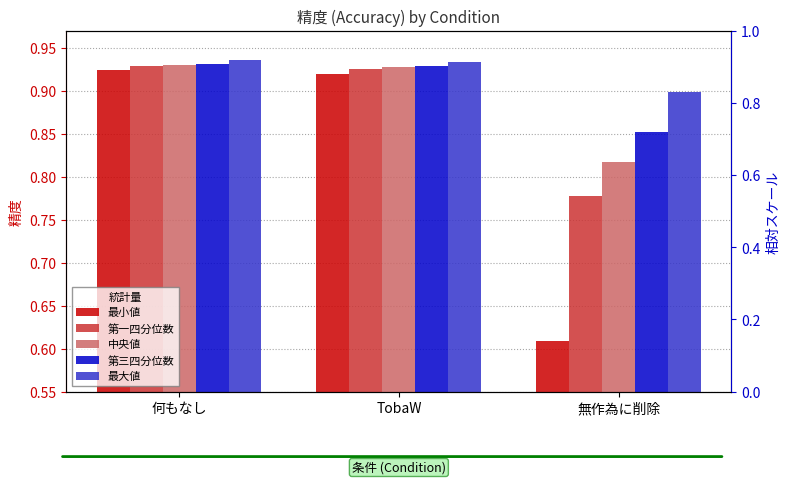

What is the total value across all series at TobaW?

4.6